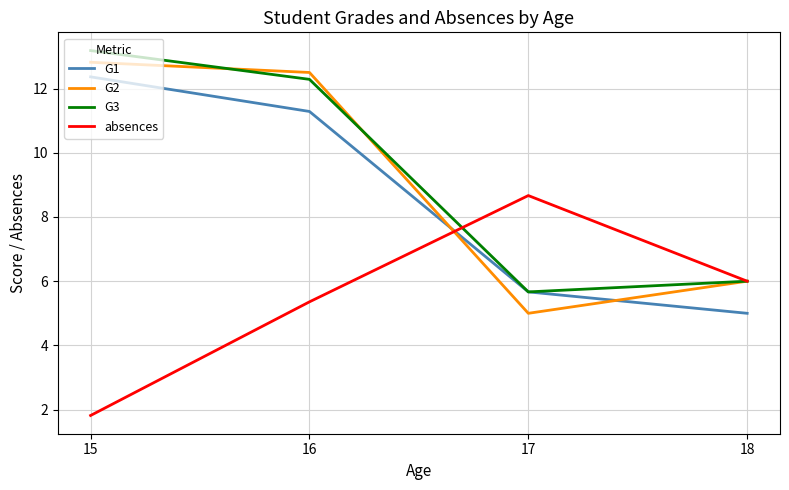

At which category is the sum across all series the highest?

16